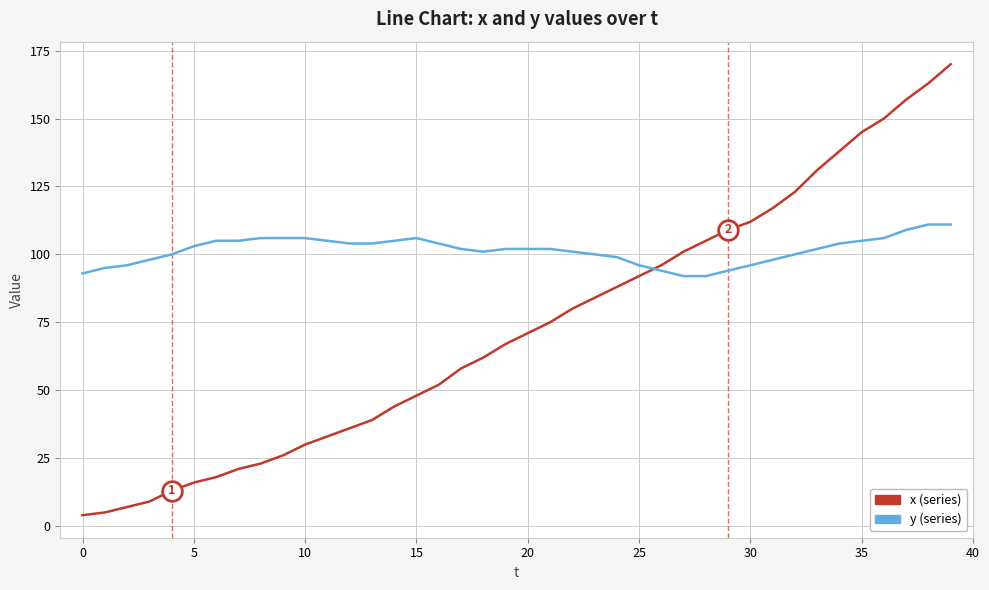

What is the smallest value displayed?

4